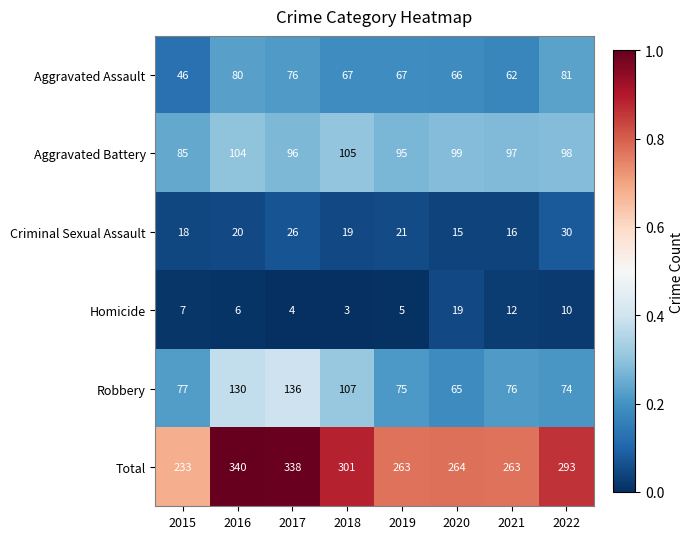

What is the sum of the Aggravated Assault values at 2022 and 2015?

127